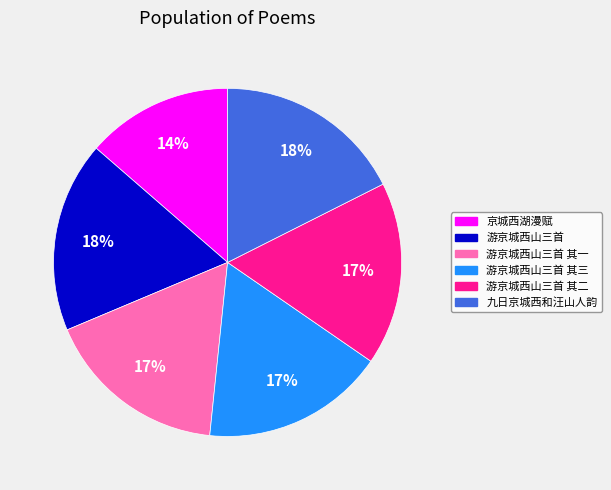

Which category has the smallest portion of the pie?

京城西湖漫赋